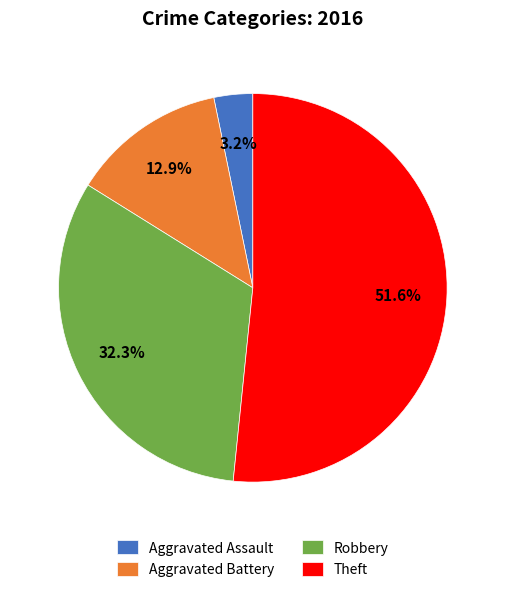

How many segments does this pie chart have?

4